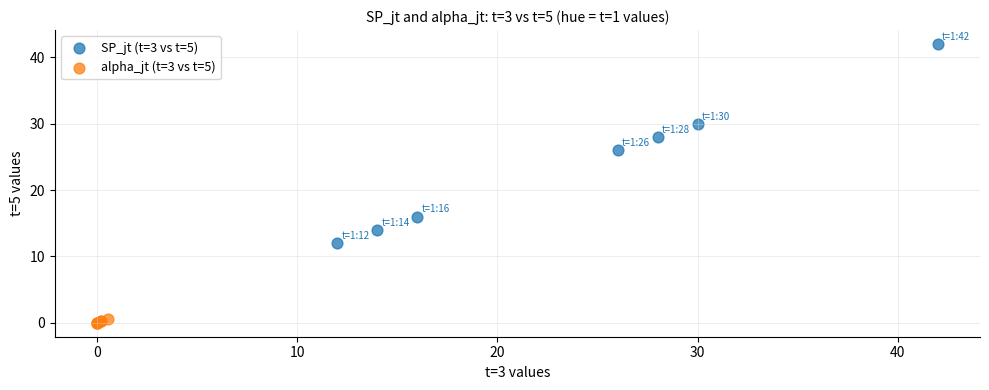

Which series reaches the maximum Y coordinate?

SP_jt (t=3 vs t=5)